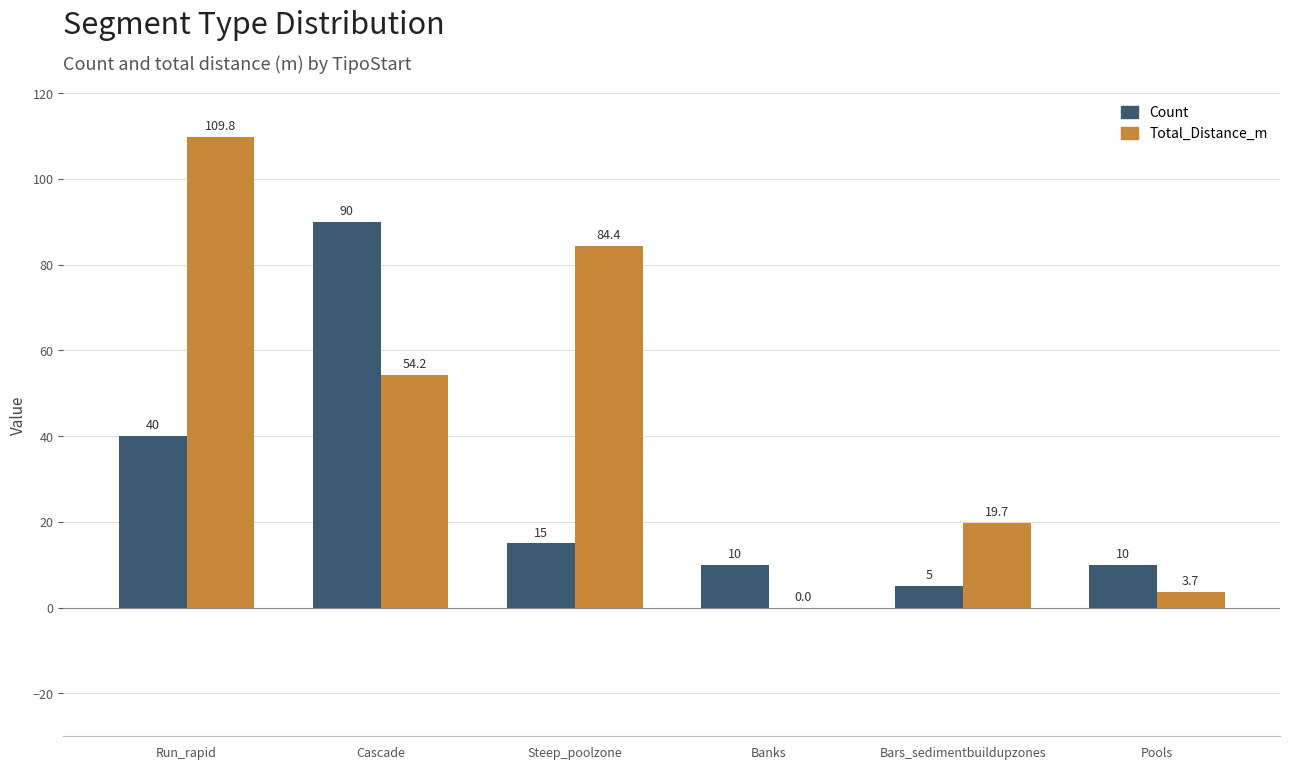

The Count series shows 90.0 at Cascade. True or false?

True